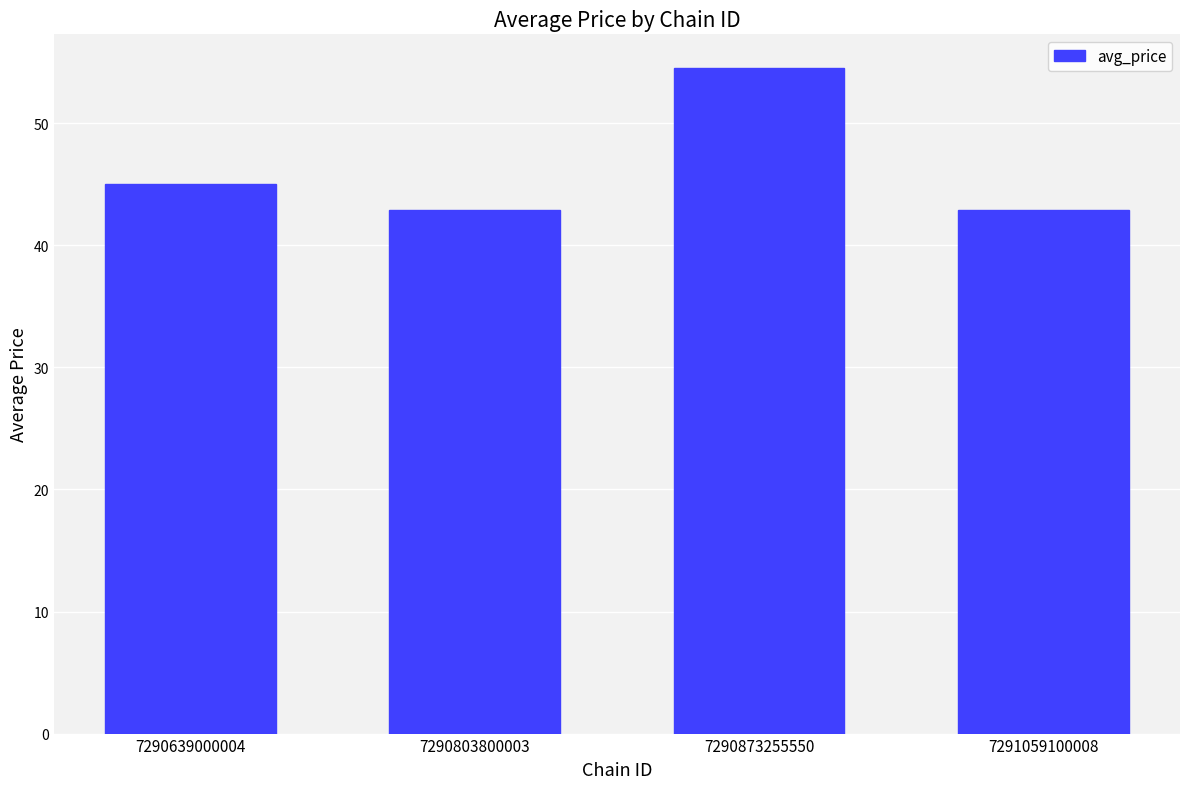

What is the value of the 3rd bar from the left?

54.6